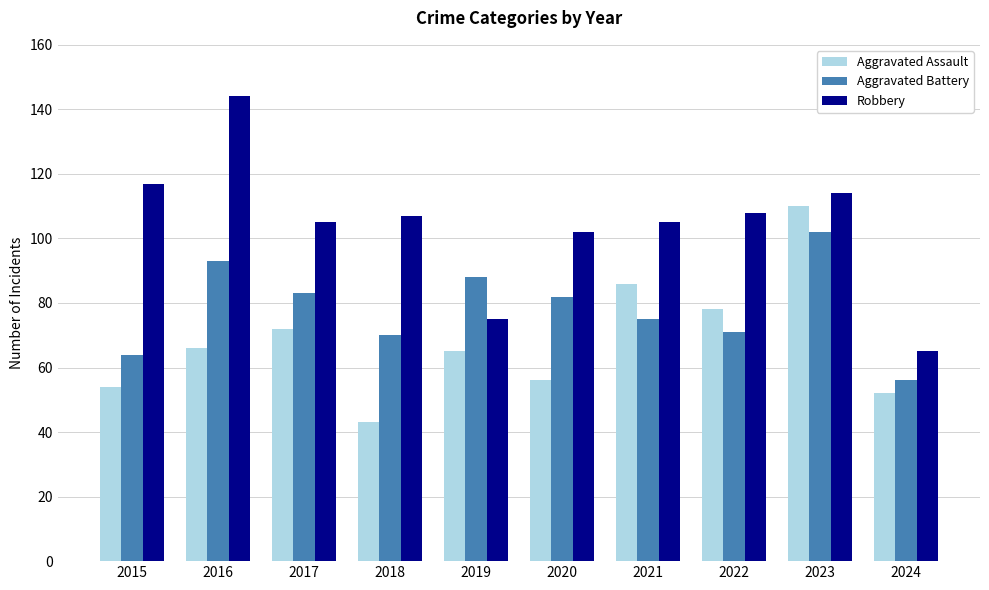

Rank the series at 2019 from lowest to highest value.

Aggravated Assault, Robbery, Aggravated Battery